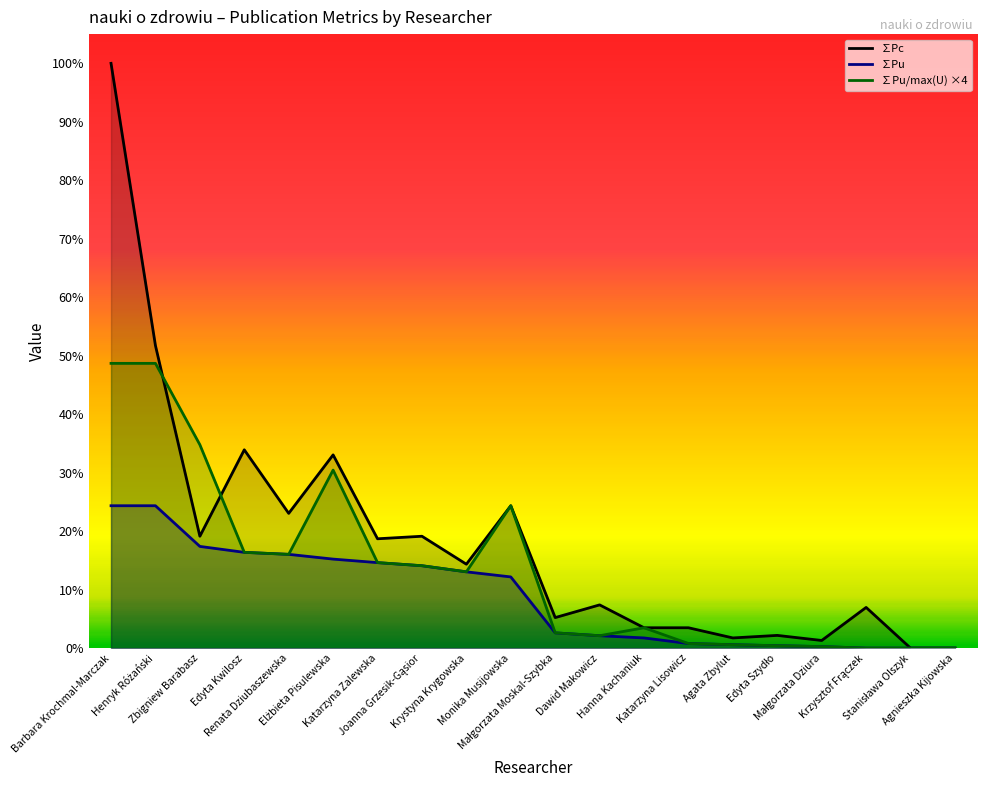

What is the difference between the second highest and minimum values in the ∑Pu series?

280.0